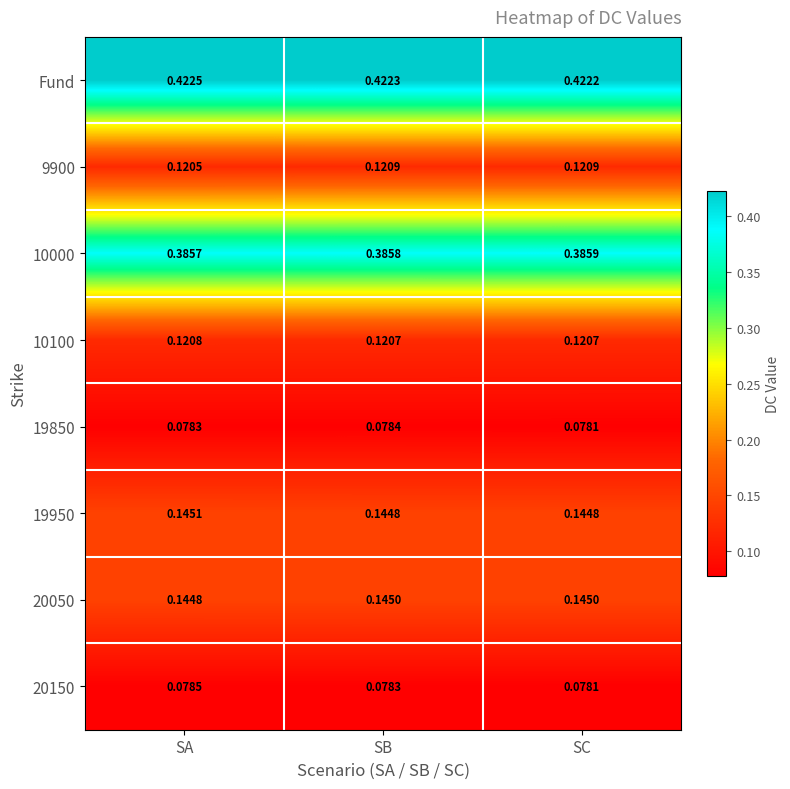

What is the difference between the highest and lowest values at SA?

0.3